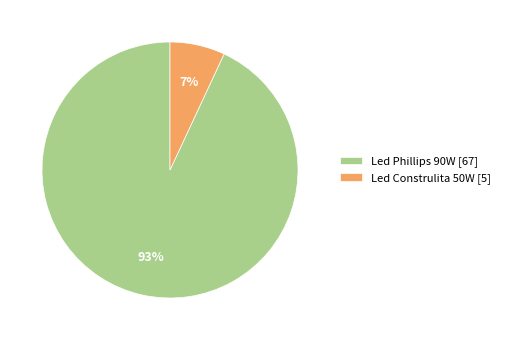

Which has a higher value, Led Construlita 50W [5] or Led Phillips 90W [67]?

Led Phillips 90W [67]